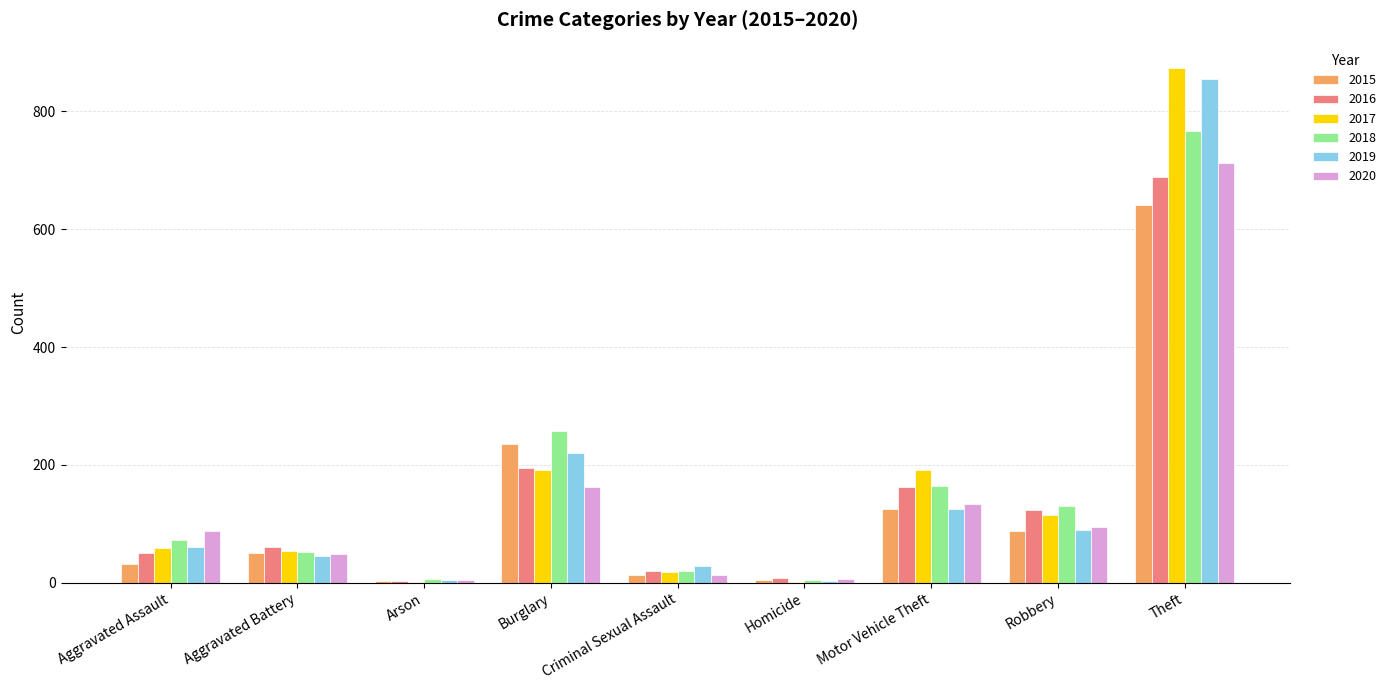

What is the maximum value shown in the chart?

873